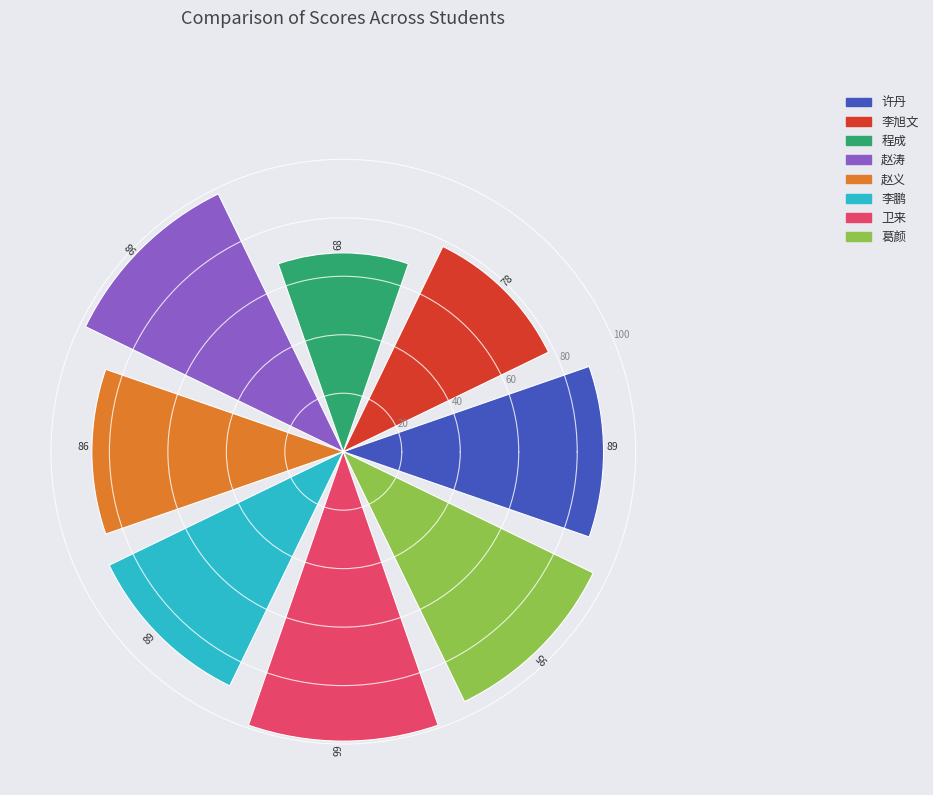

What is the sum of all values?

702